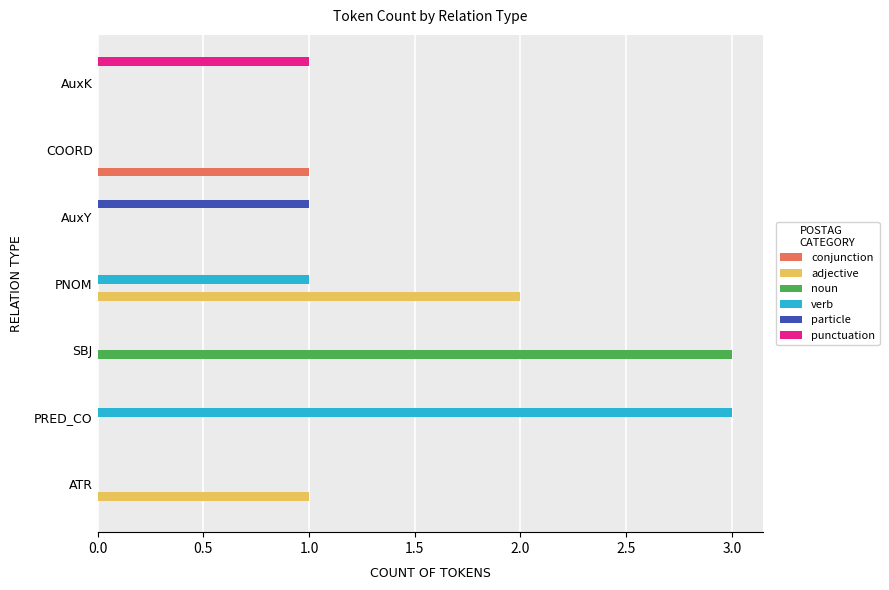

What is the greatest value displayed?

3